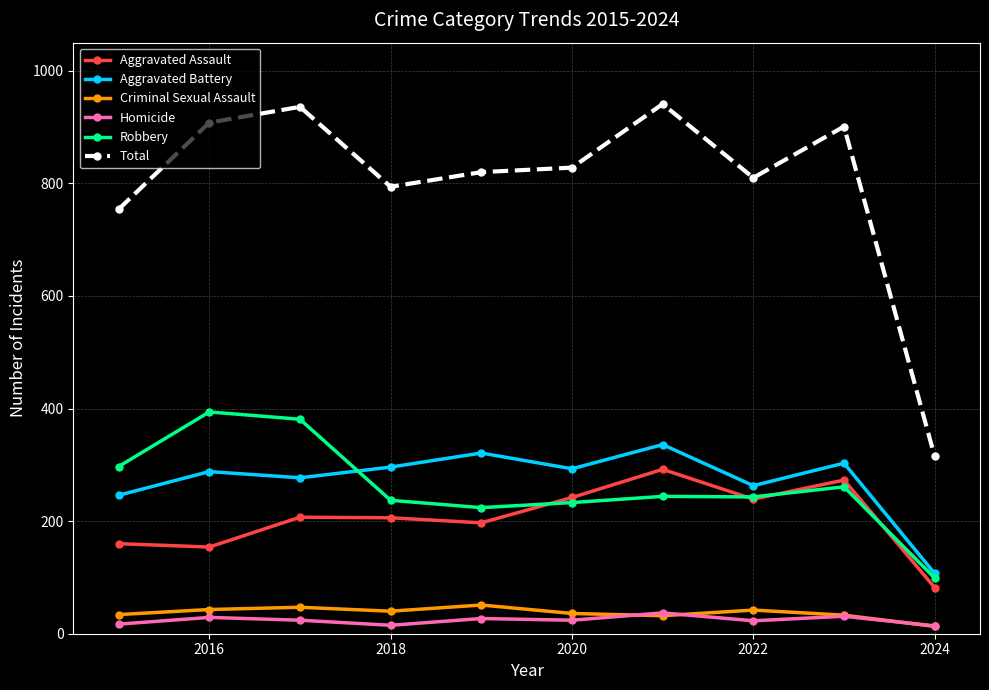

What is the sum of all Total values?

8007